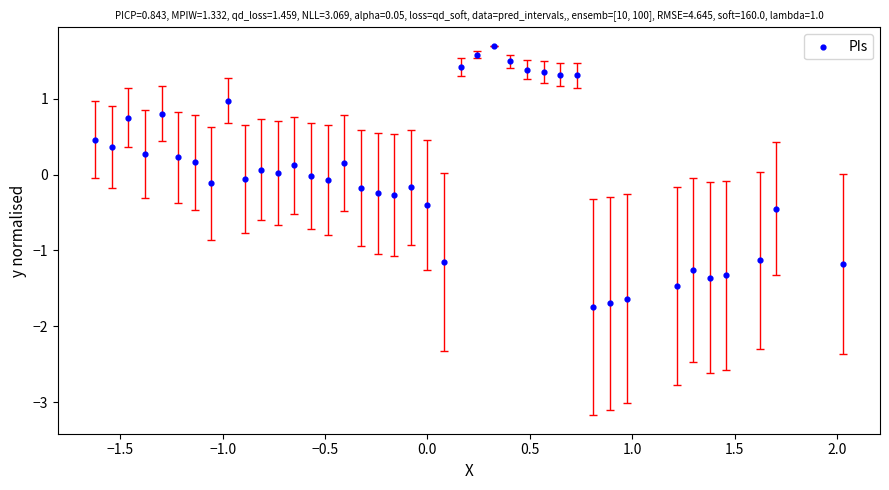

What is the range of X values (max minus min)?

3.6